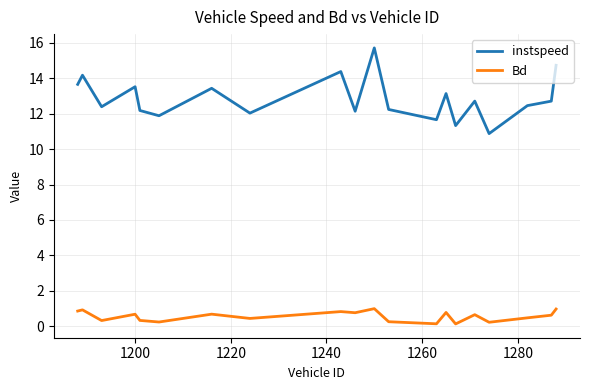

Which series has the largest range (max minus min)?

instspeed